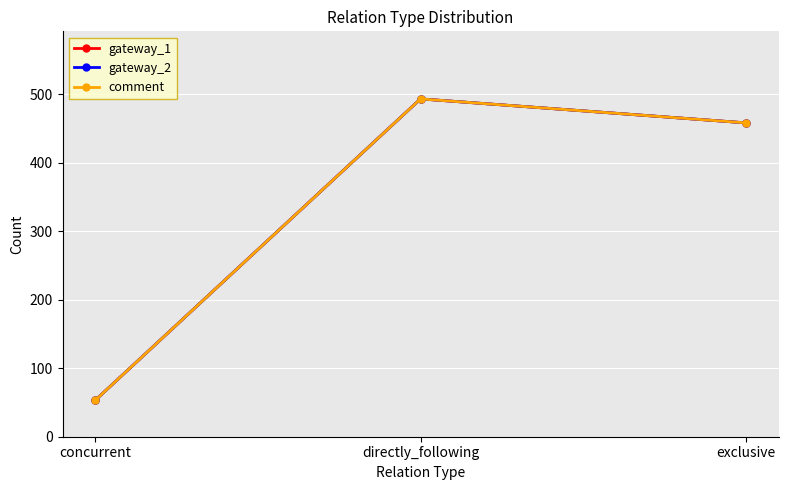

Does the chart have visible grid lines?

Yes